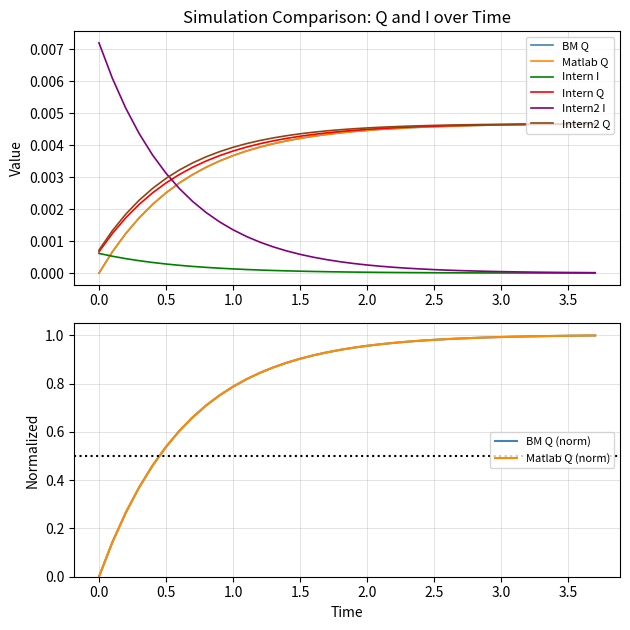

Reading left to right, transcribe all the data shown in this chart.

BM Q: 0.0	0.0	0.0	0.0	0.0	0.0	0.0	0.0	0.0	0.0	0.0	0.0	0.0	0.0	0.0	0.0	0.0	0.0	0.0	0.0	0.0	0.0	0.0	0.0	0.0	0.0	0.0	0.0	0.0	0.0	0.0	0.0	0.0	0.0	0.0	0.0	0.0	0.0
Matlab Q: 0.0	0.1	0.3	0.4	0.5	0.5	0.6	0.7	0.7	0.8	0.8	0.8	0.8	0.9	0.9	0.9	0.9	0.9	0.9	0.9	1.0	1.0	1.0	1.0	1.0	1.0	1.0	1.0	1.0	1.0	1.0	1.0	1.0	1.0	1.0	1.0	1.0	1.0
Intern I: 0.0	0.0	0.0	0.0	0.0	0.0	0.0	0.0	0.0	0.0	0.0	0.0	0.0	0.0	0.0	0.0	0.0	0.0	0.0	0.0	0.0	0.0	0.0	0.0	0.0	0.0	0.0	0.0	0.0	0.0	0.0	0.0	0.0	0.0	0.0	0.0	0.0	0.0
Intern Q: 0.0	0.0	0.0	0.0	0.0	0.0	0.0	0.0	0.0	0.0	0.0	0.0	0.0	0.0	0.0	0.0	0.0	0.0	0.0	0.0	0.0	0.0	0.0	0.0	0.0	0.0	0.0	0.0	0.0	0.0	0.0	0.0	0.0	0.0	0.0	0.0	0.0	0.0
Intern2 I: 0.0	0.0	0.0	0.0	0.0	0.0	0.0	0.0	0.0	0.0	0.0	0.0	0.0	0.0	0.0	0.0	0.0	0.0	0.0	0.0	0.0	0.0	0.0	0.0	0.0	0.0	0.0	0.0	0.0	0.0	0.0	0.0	0.0	0.0	0.0	0.0	0.0	0.0
Intern2 Q: 0.0	0.0	0.0	0.0	0.0	0.0	0.0	0.0	0.0	0.0	0.0	0.0	0.0	0.0	0.0	0.0	0.0	0.0	0.0	0.0	0.0	0.0	0.0	0.0	0.0	0.0	0.0	0.0	0.0	0.0	0.0	0.0	0.0	0.0	0.0	0.0	0.0	0.0